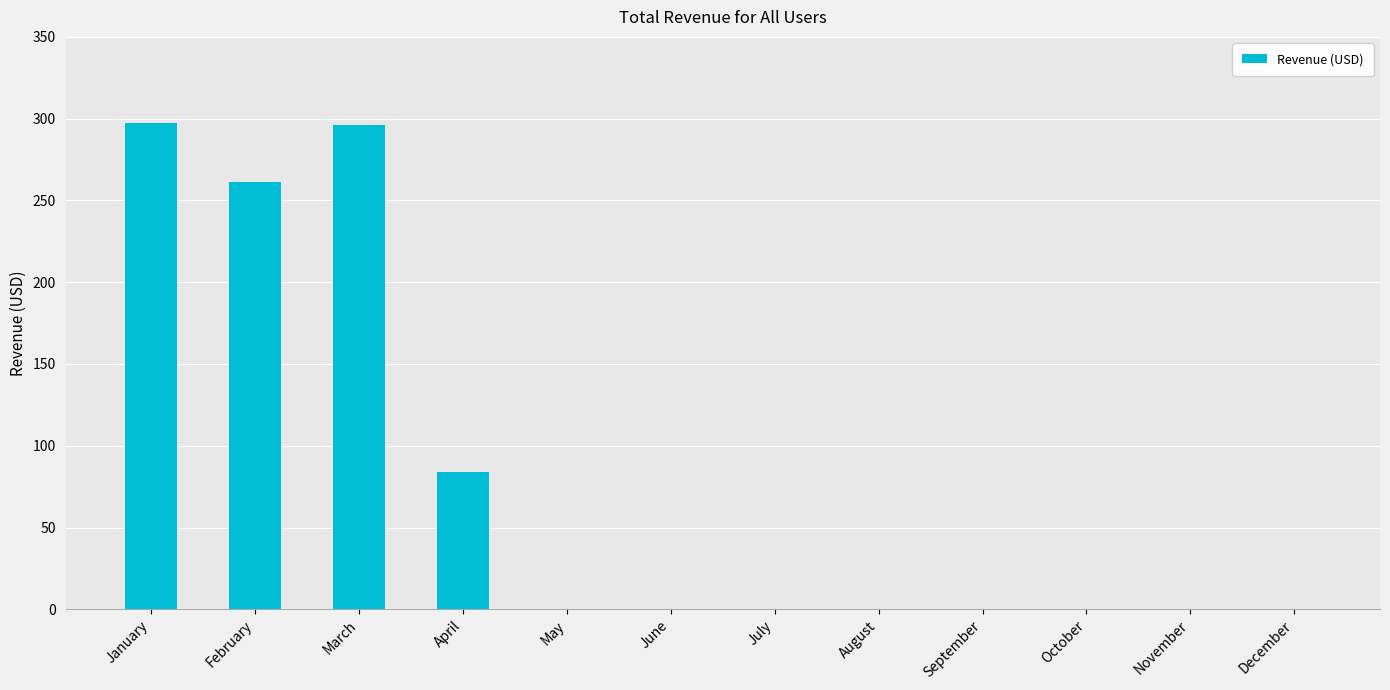

What is the maximum value shown in the chart?

297.2